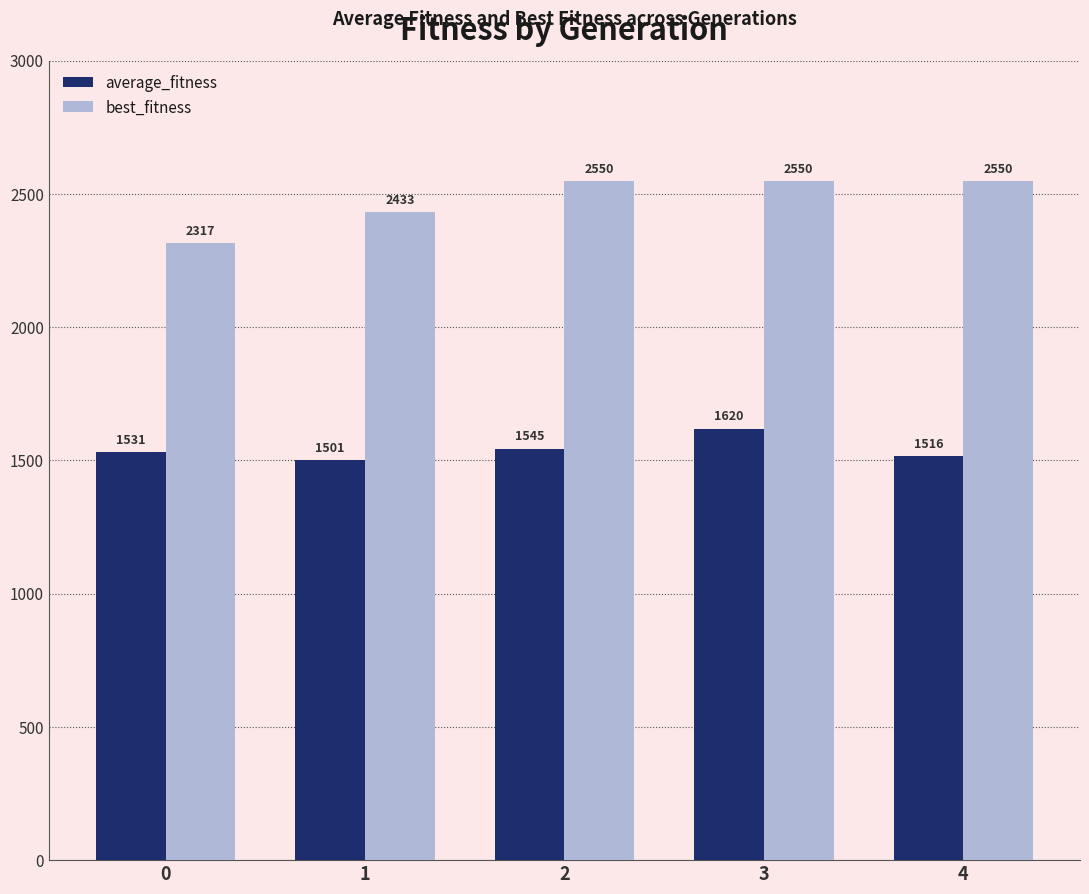

The value of best_fitness at 0 is 746.9. True or false?

False